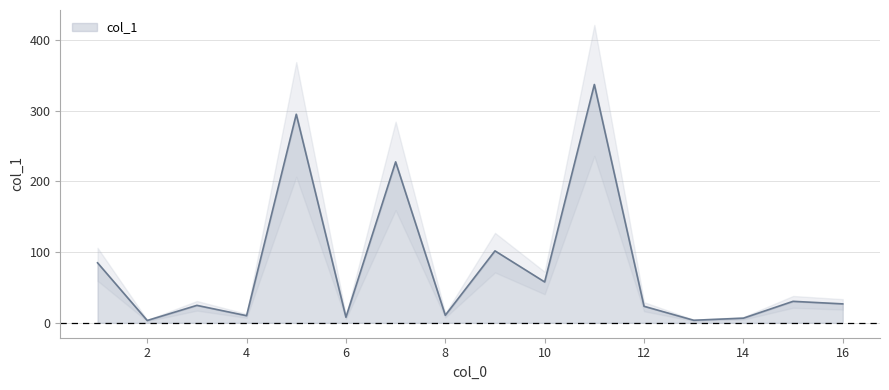

Where is the first local minimum?

2